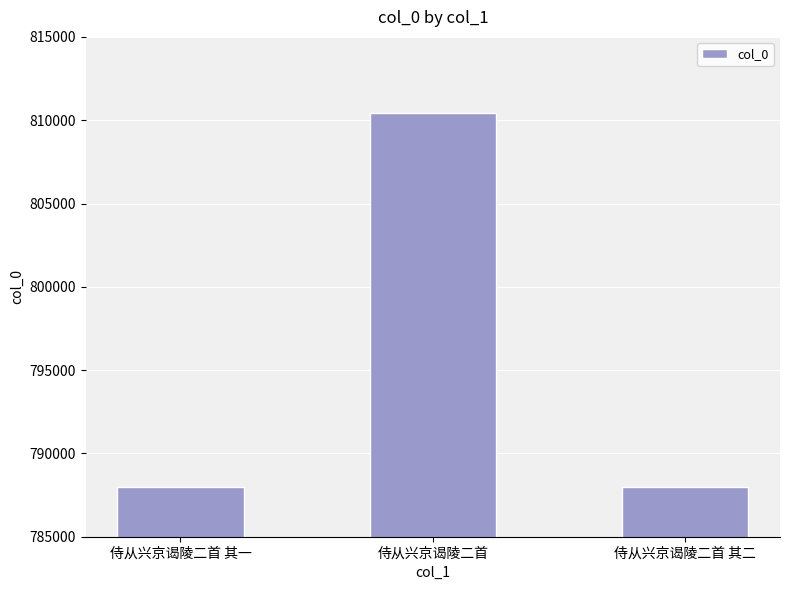

Count the number of categories in the chart.

3